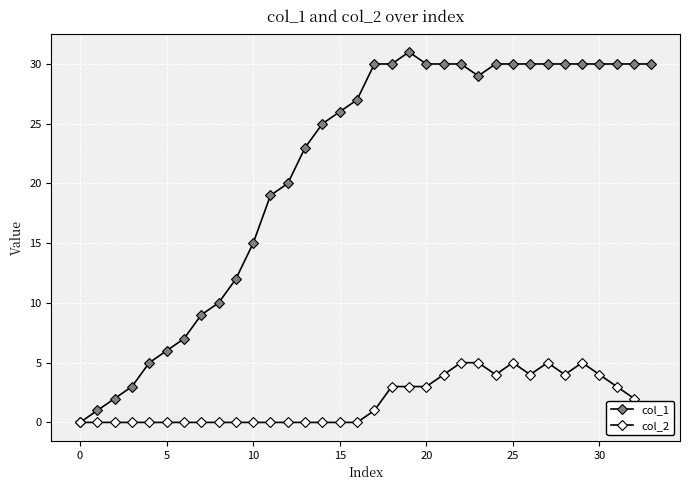

What are all the series names shown in the legend?

col_1, col_2